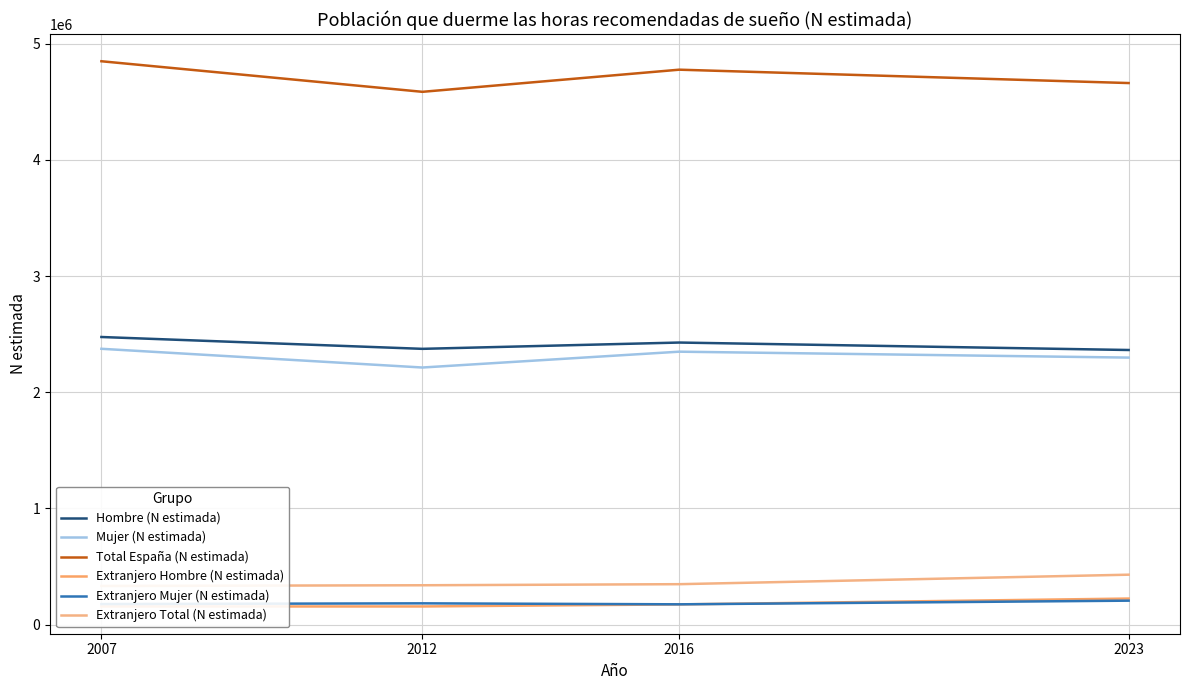

What is the difference between the maximum and second lowest values in the Extranjero Mujer (N estimada) series?

29297